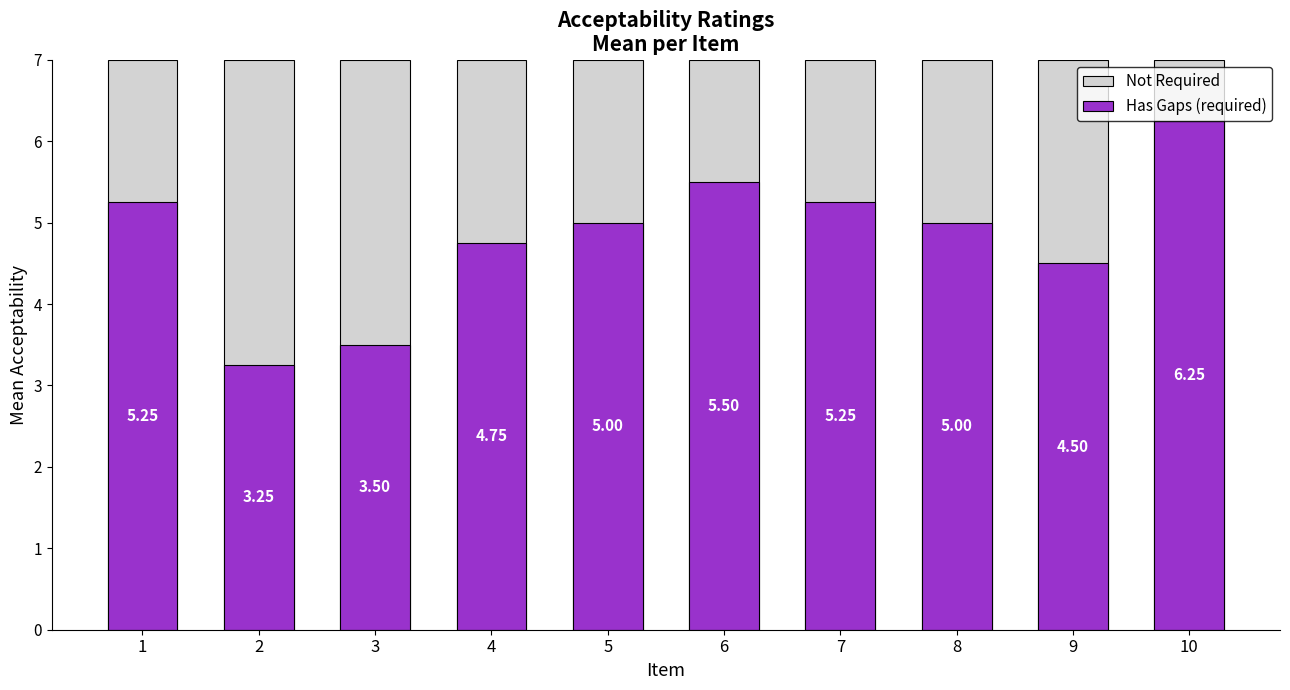

What is the total value across all series at 9?

11.5